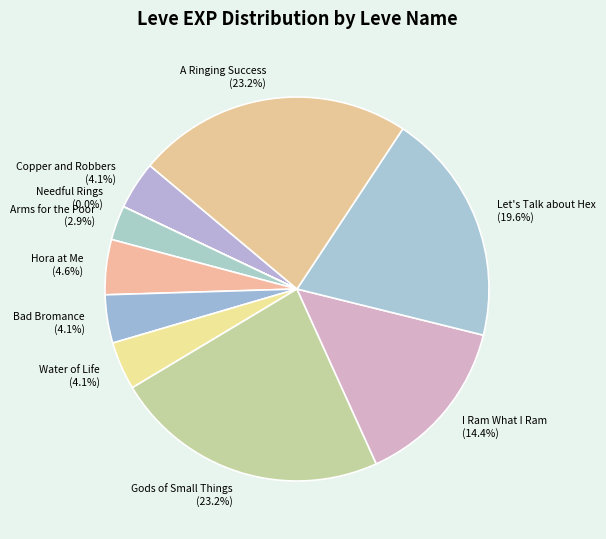

Is there any slice that represents more than half of the pie?

No